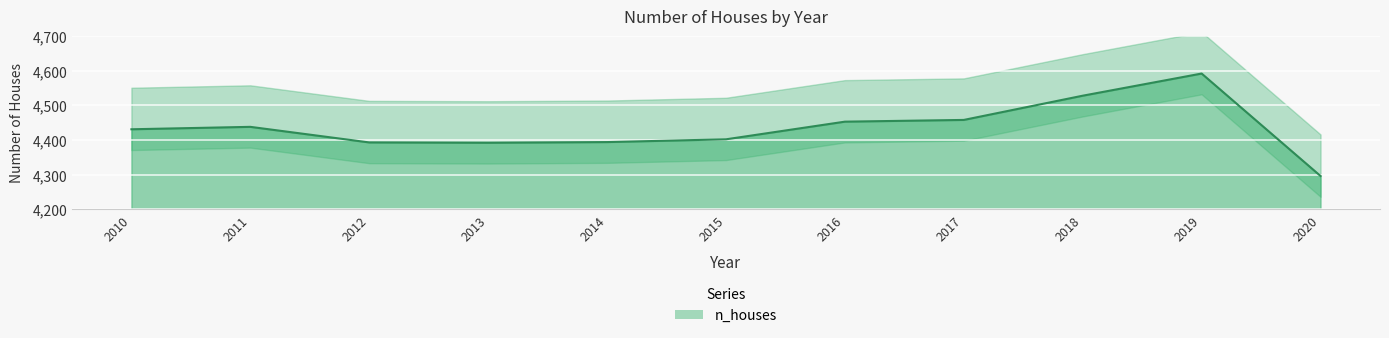

List the labels in order of value, smallest first.

2020, 2013, 2012, 2014, 2015, 2010, 2011, 2016, 2017, 2018, 2019